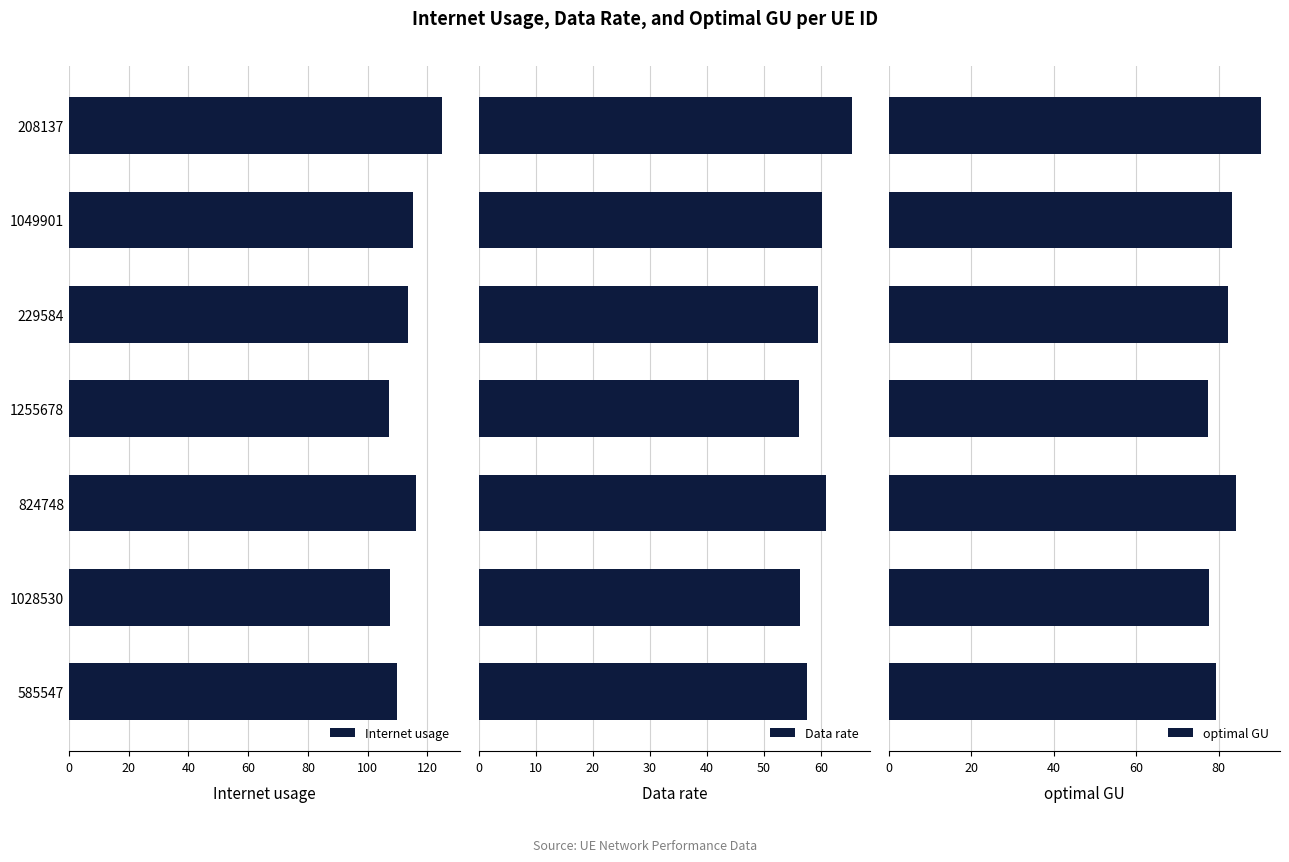

At which label does Internet usage reach its peak?

208137